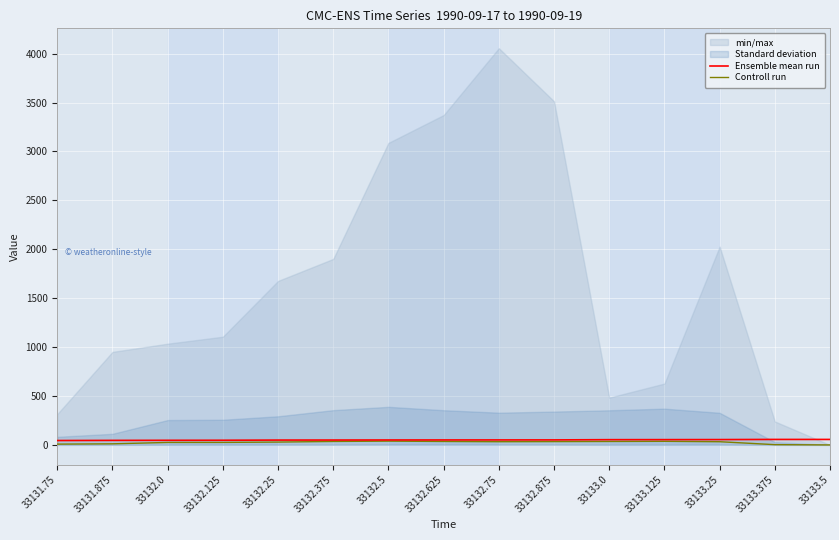

What position from the right is 33132.25?

11